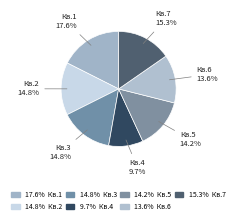

How many slices are in this pie chart?

7